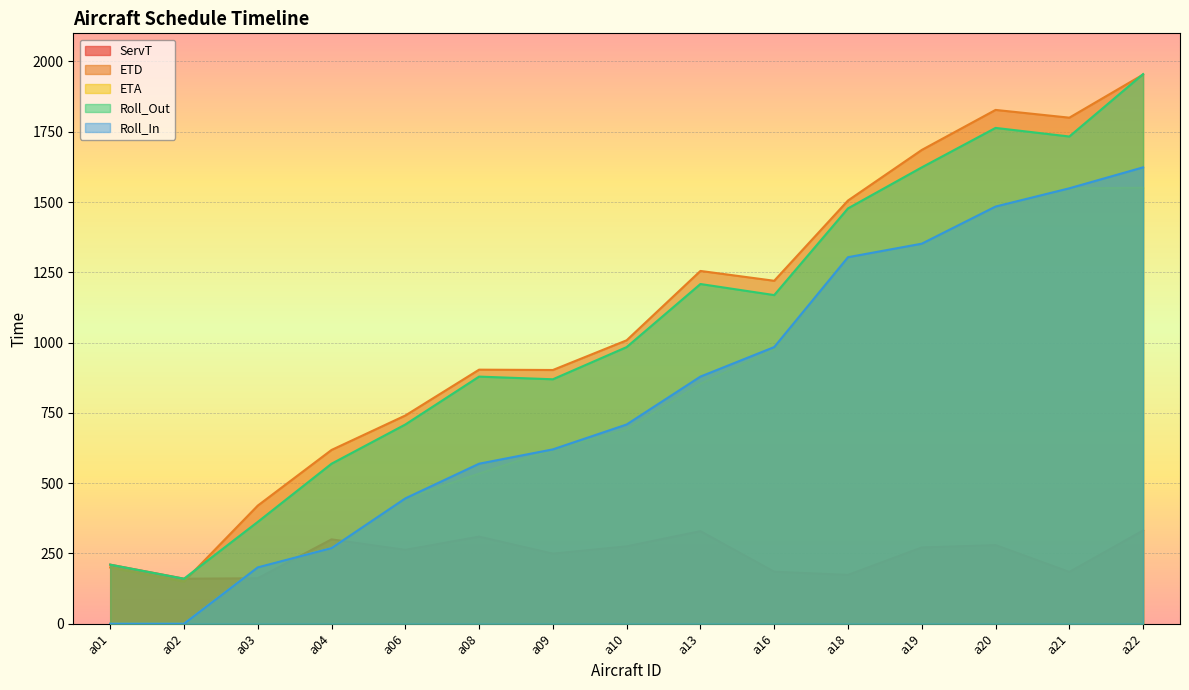

True or false: ETD and ETA intersect in this chart.

False